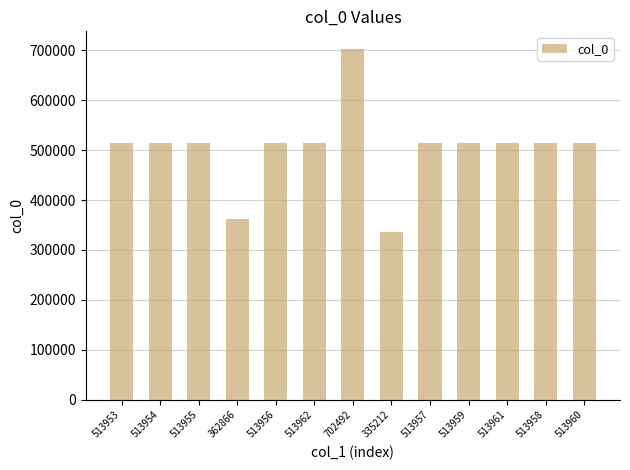

What is the sum of all values?

6540145